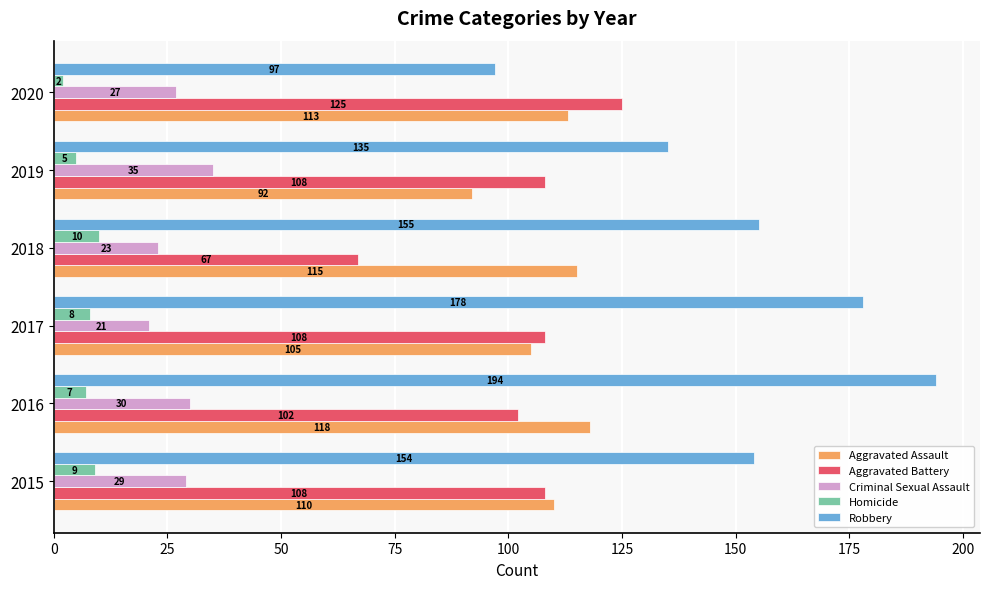

What is the sum of all Robbery values?

913